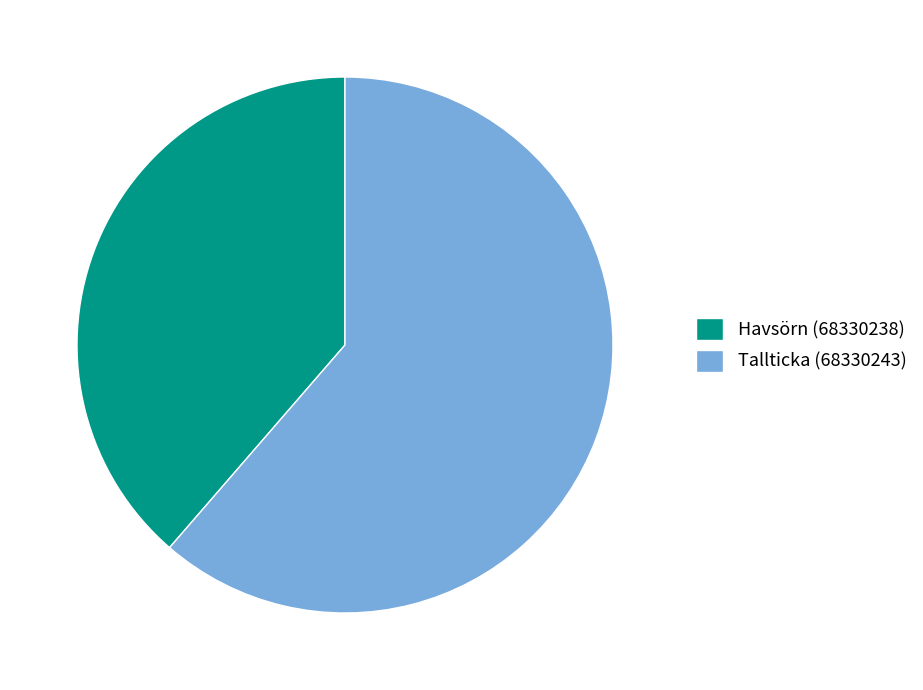

Approximately how many times larger is the value at Tallticka (68330243) compared to Havsörn (68330238)?

1.6